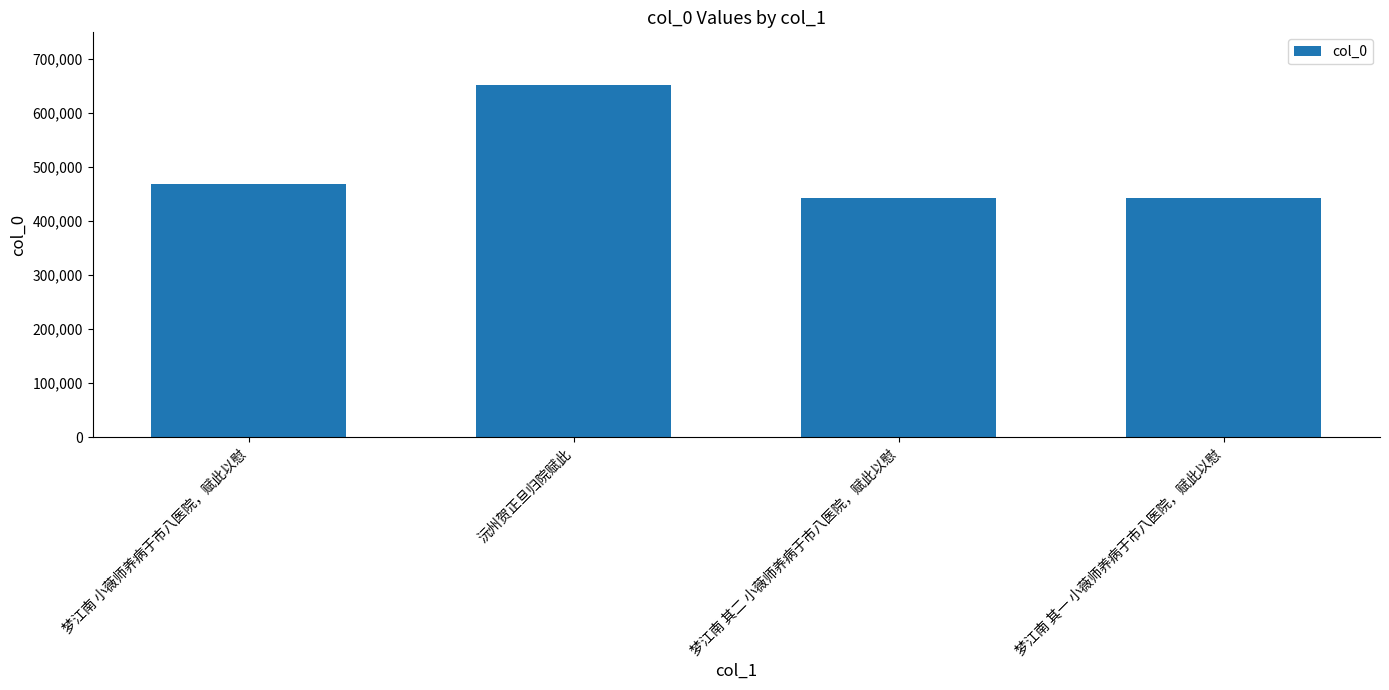

True or false: the data shows 651917 at 沅州贺正旦归院赋此.

True